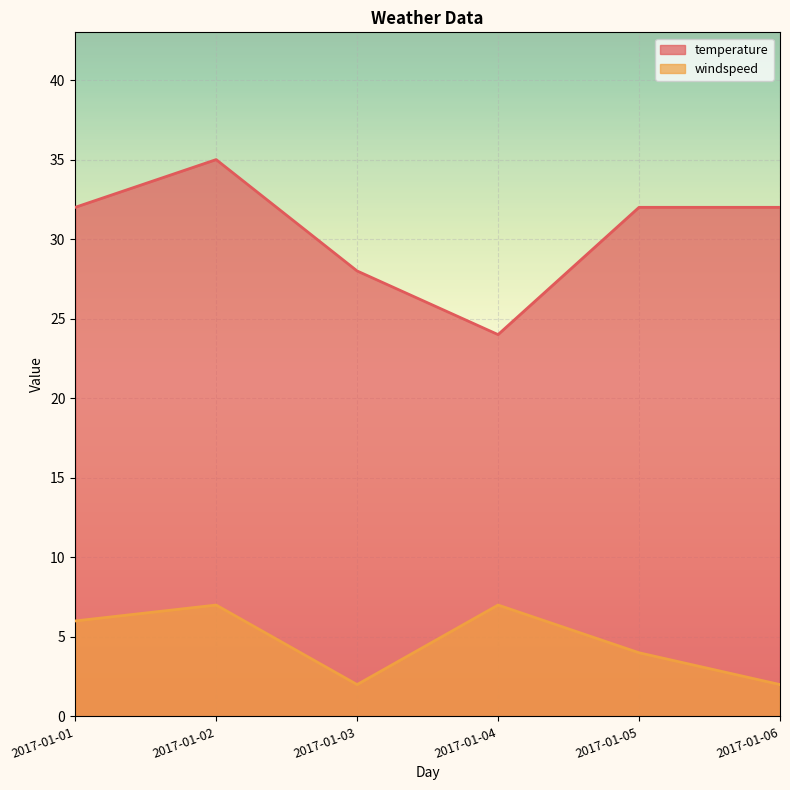

Rank the series by their maximum value, from lowest to highest.

windspeed, temperature